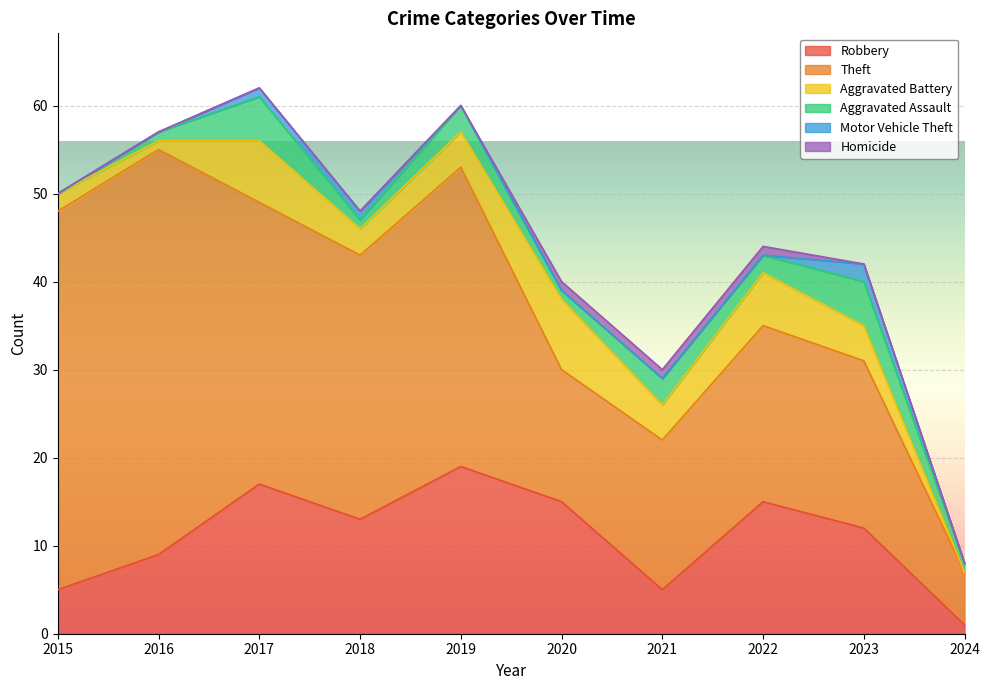

At which category is the sum across all series the highest?

2017